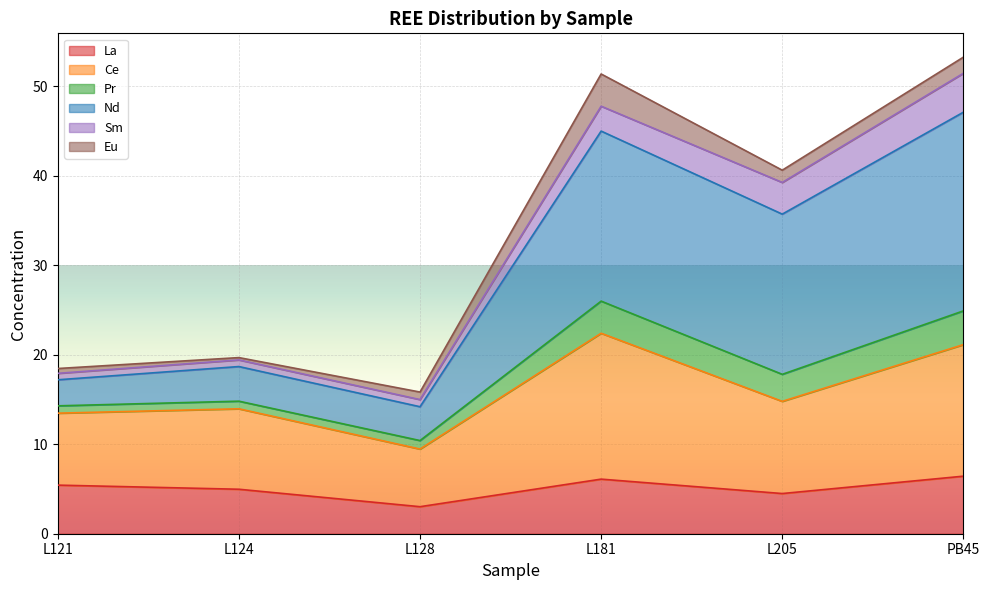

How many lines are shown in the chart?

6